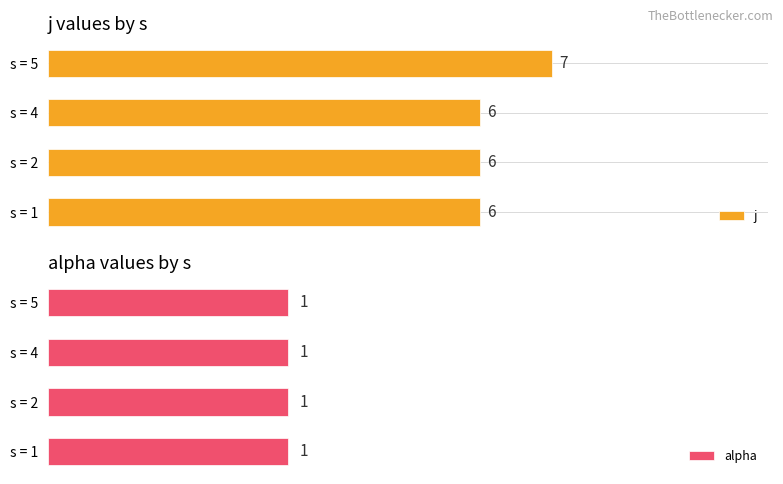

What are all the series names shown in the legend?

j, alpha